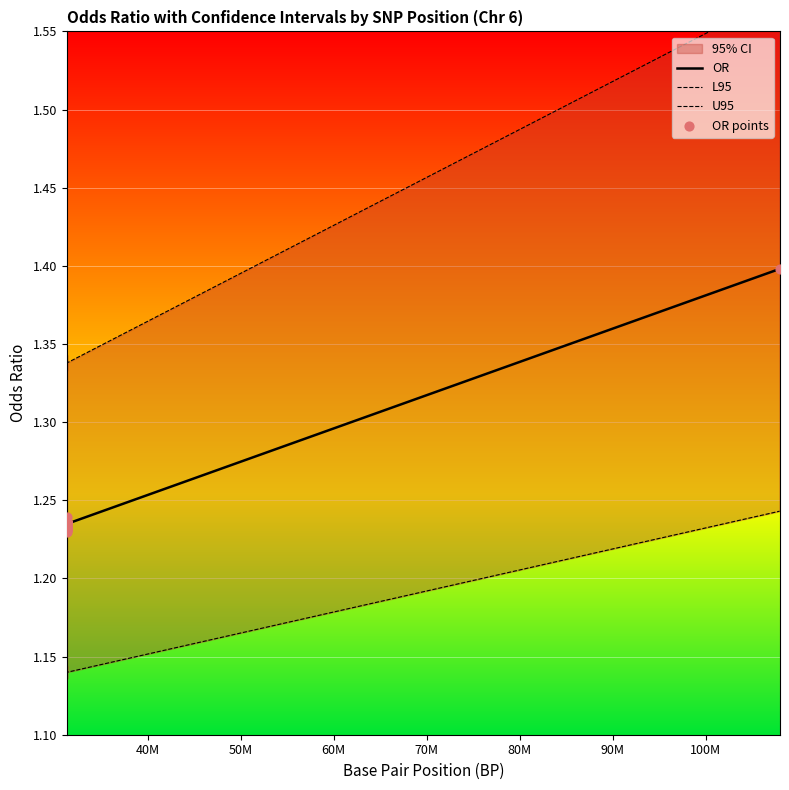

What is the maximum value for OR?

1.4